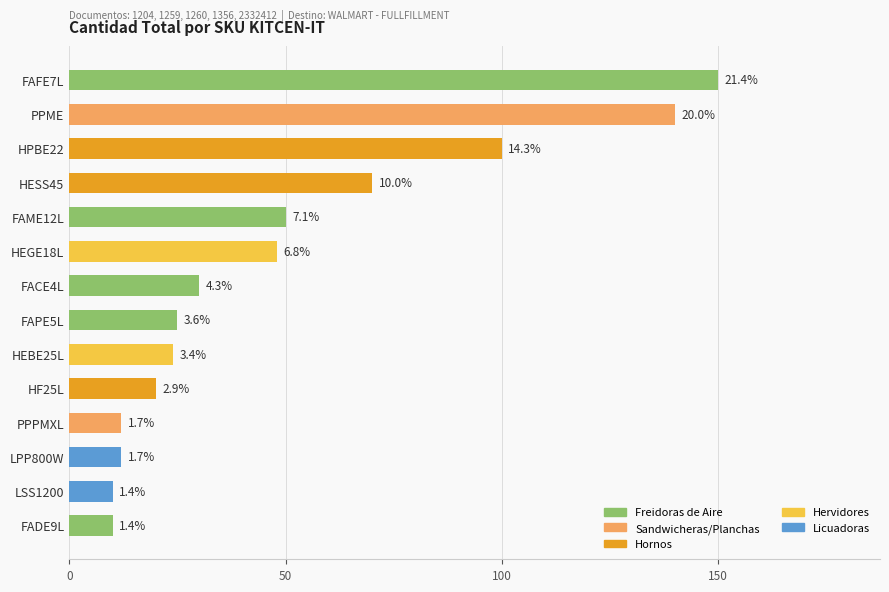

How many bars are there in total?

14